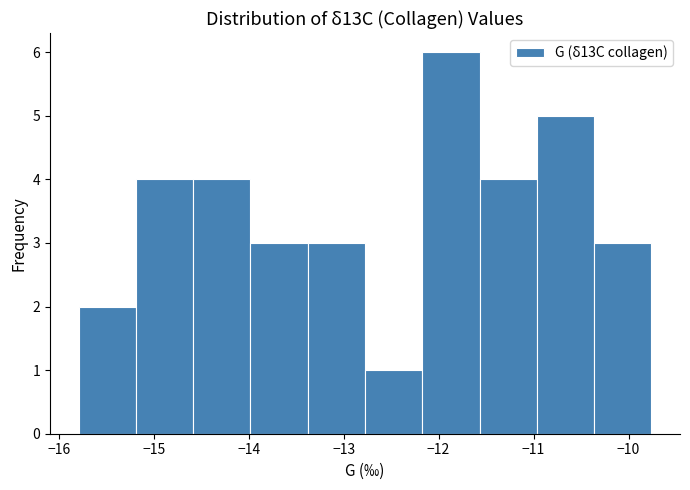

Reading left to right, list every bar in this chart as the range it spans on the x-axis followed by its height. Neither the bar edges nor the heights are printed on the chart, so give them approximately, as read against the axes.

-15.8 to -15.2: 2
-15.2 to -14.6: 4
-14.6 to -14.0: 4
-14.0 to -13.4: 3
-13.4 to -12.8: 3
-12.8 to -12.2: 1
-12.2 to -11.6: 6
-11.6 to -11.0: 4
-11.0 to -10.4: 5
-10.4 to -9.8: 3